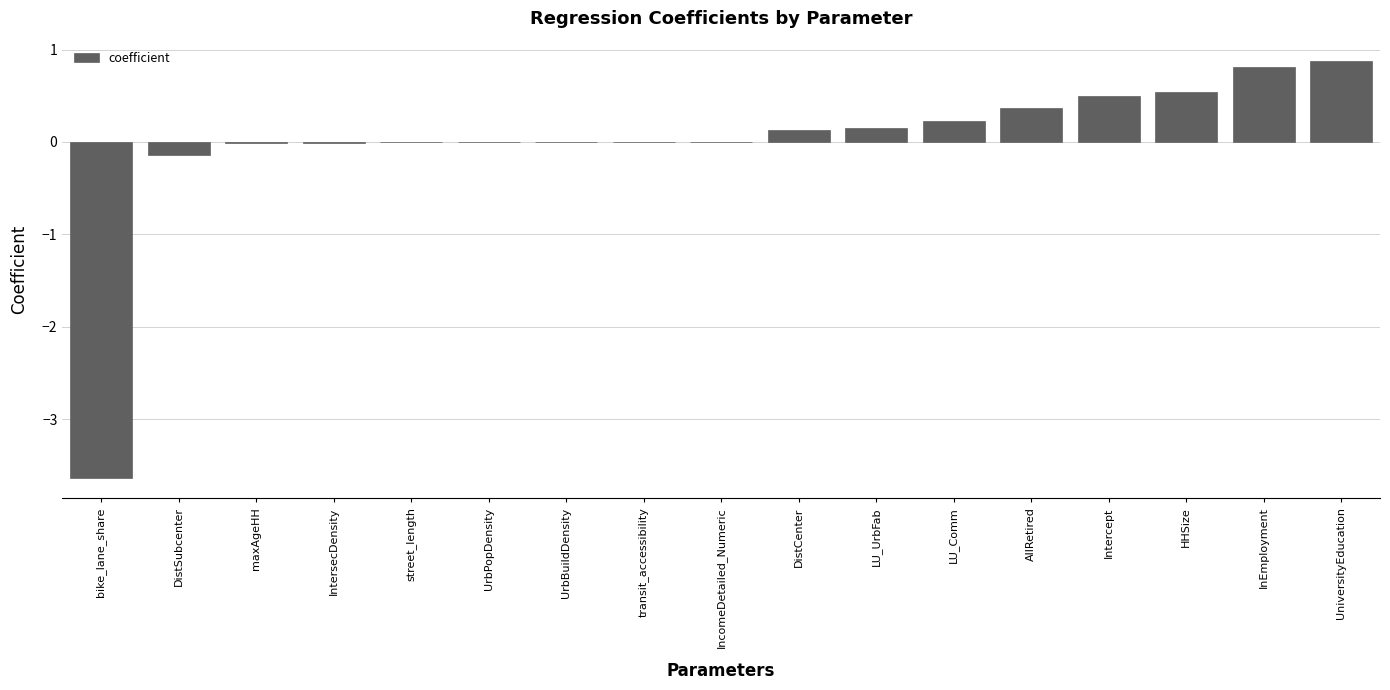

What is the sum of the values at transit_accessibility and Intercept?

0.5